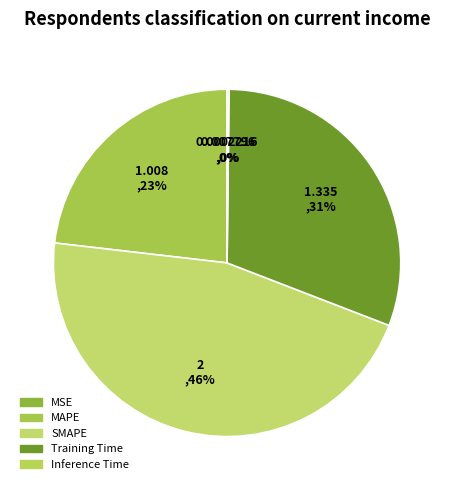

How many segments does this pie chart have?

5